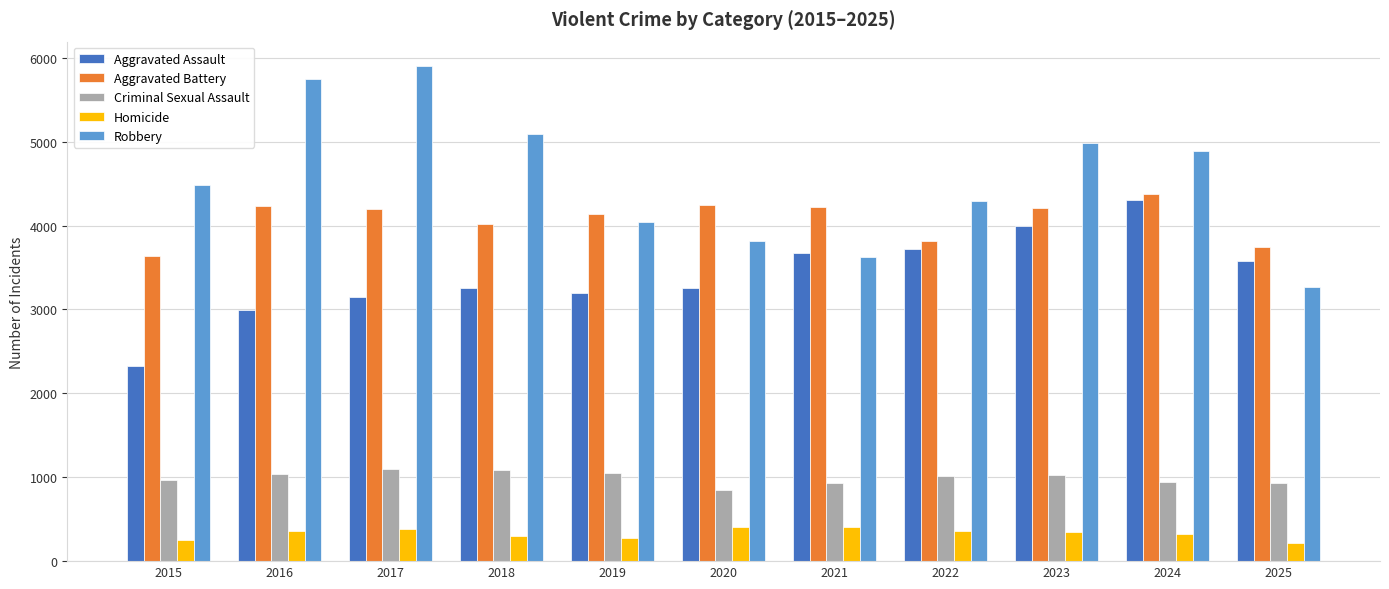

How many distinct data groups are displayed?

5